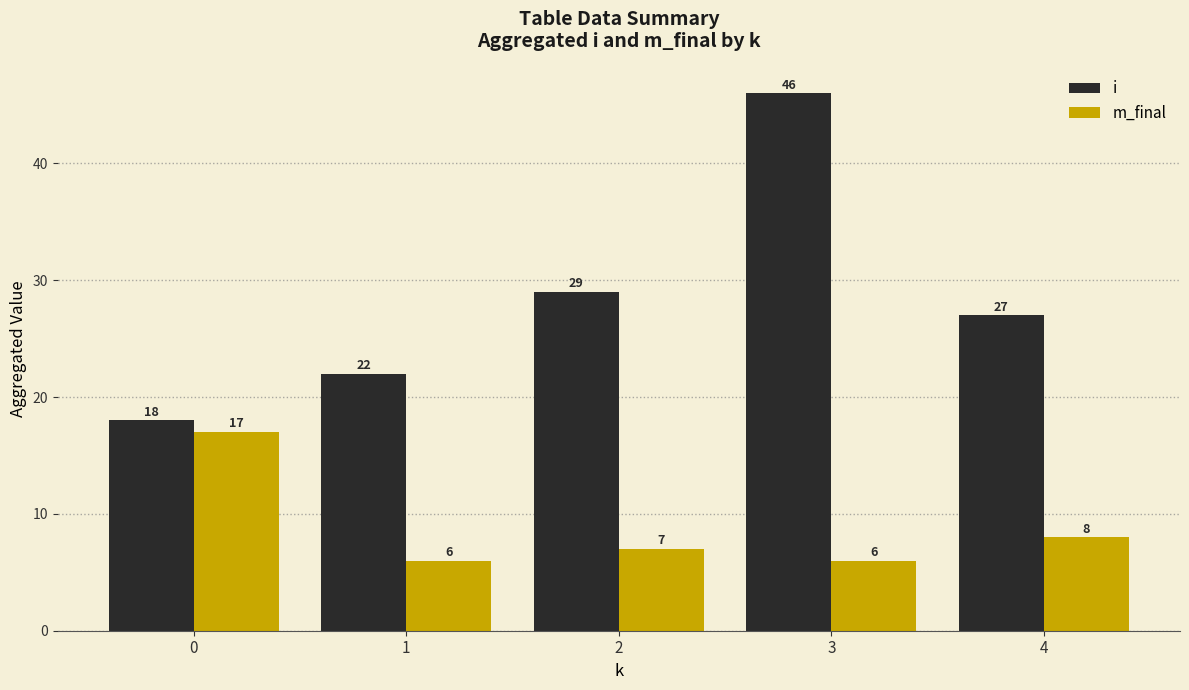

How many distinct data groups are displayed?

2